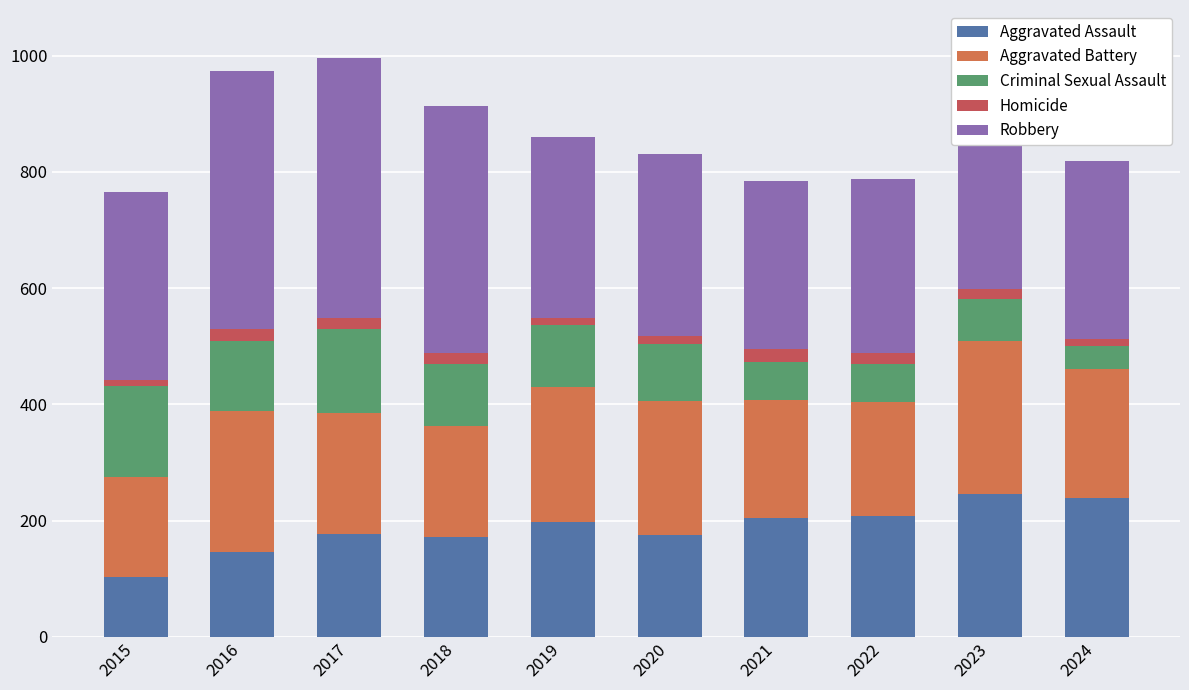

At which label is Homicide closest to 16?

2020